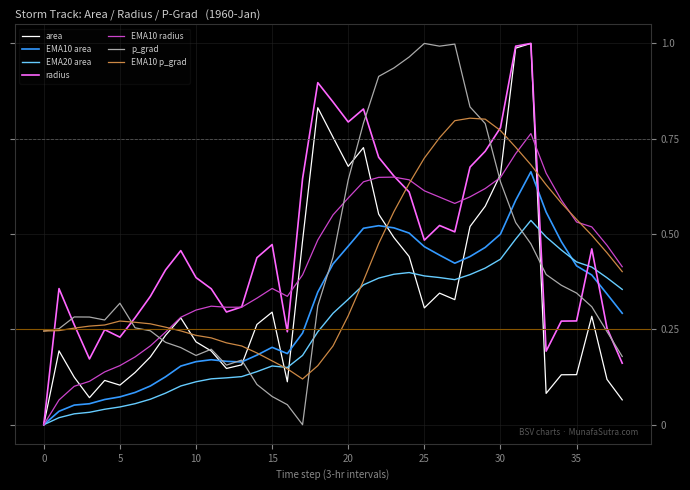

Does the chart display data point markers on the line(s)?

No